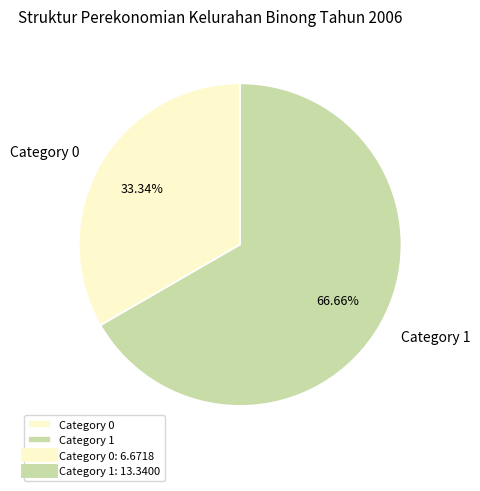

How many segments does this pie chart have?

2